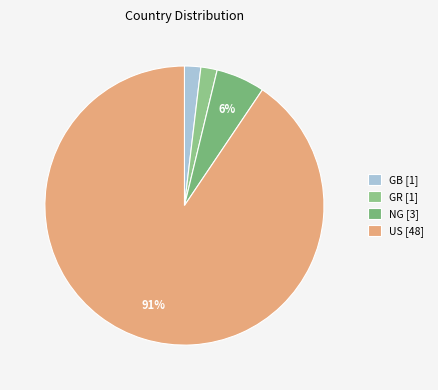

To the nearest percent, what is the average slice percentage?

25%